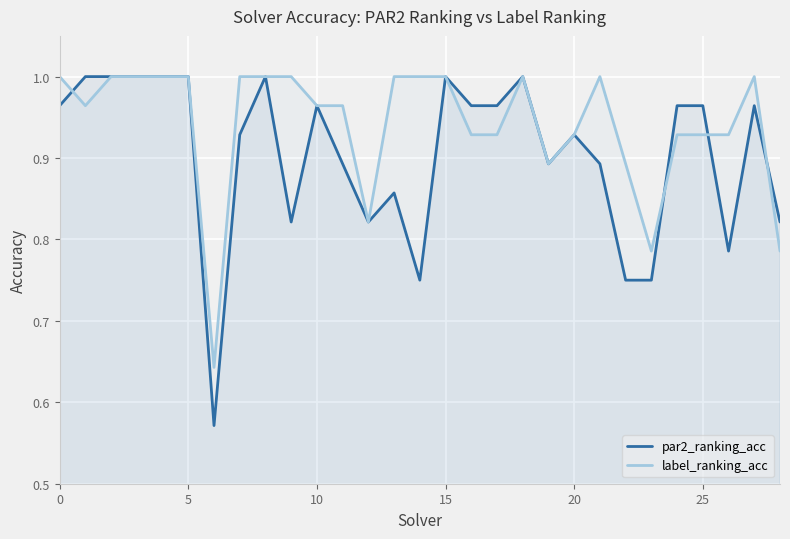

Which series has the widest spread of values?

par2_ranking_acc